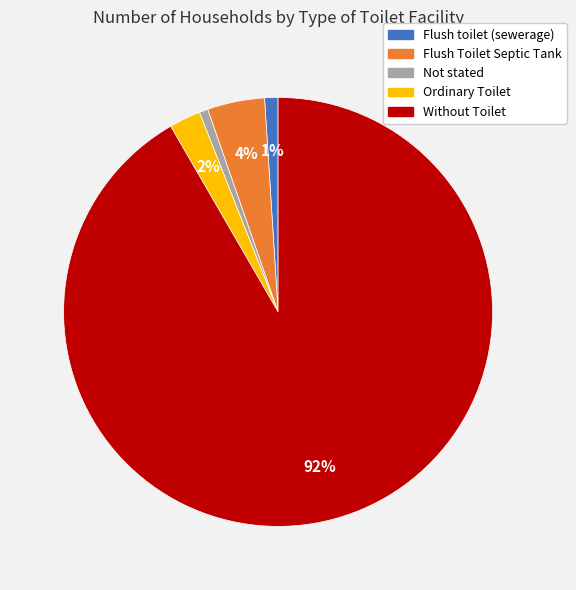

Is the sum of Without Toilet and Ordinary Toilet greater than half?

Yes